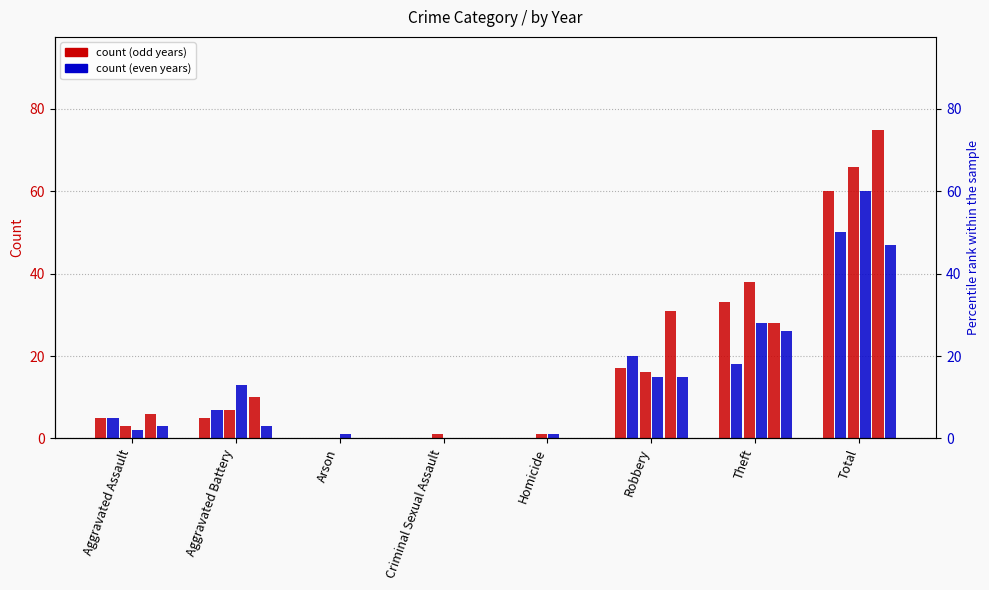

What is the highest value of the 2021 series?

50